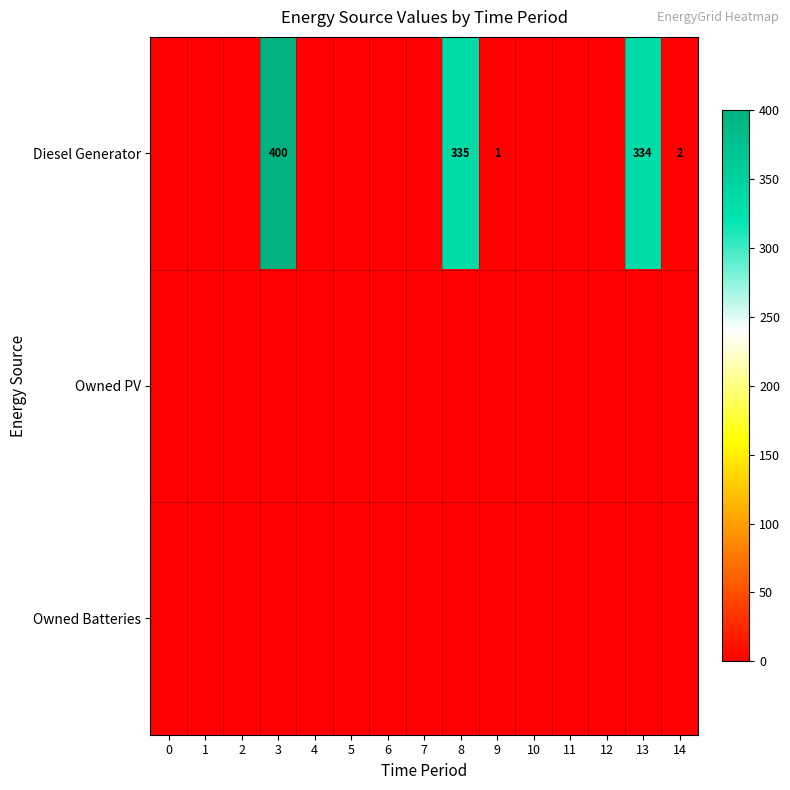

The value of Diesel Generator at 8 is 107. True or false?

False